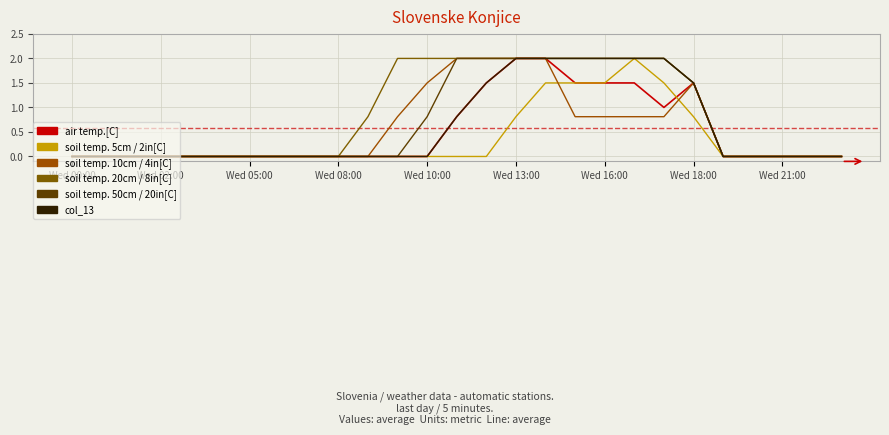

How many lines are shown in the chart?

6